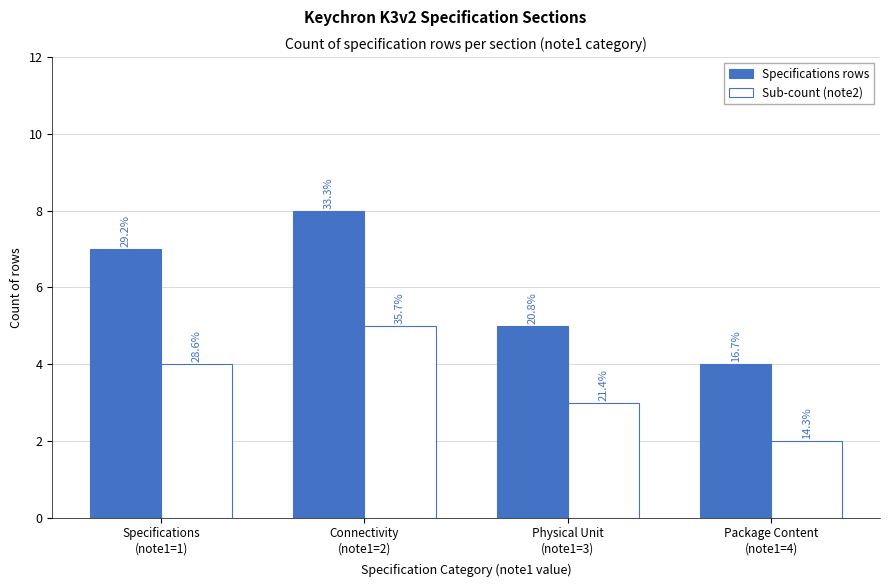

Rank the series by their maximum value, from lowest to highest.

Sub-count (note2), Specifications rows